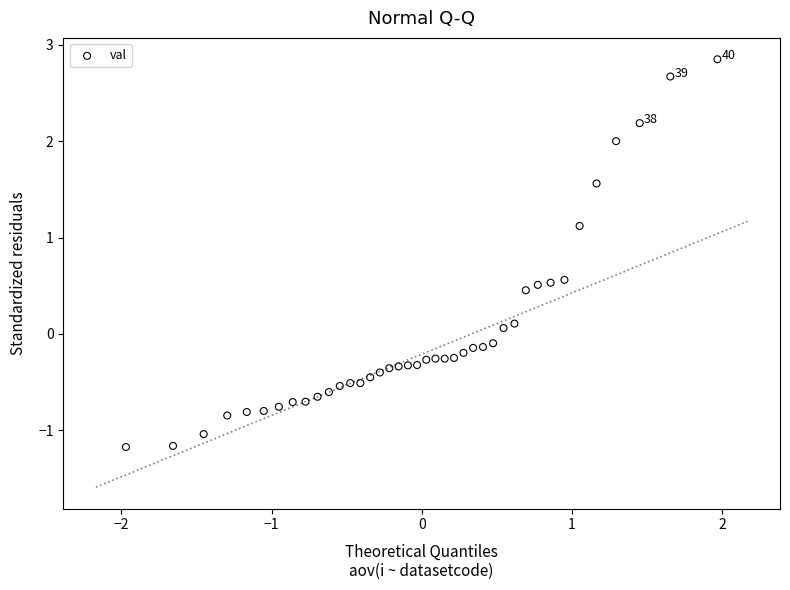

What is the range of X values (max minus min)?

3.9